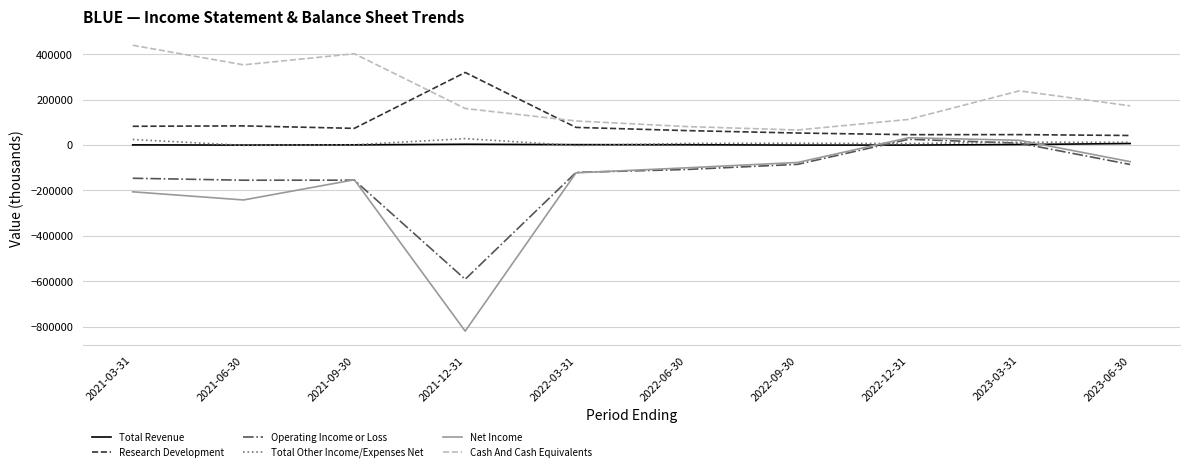

At which category is the sum across all series the highest?

2023-03-31